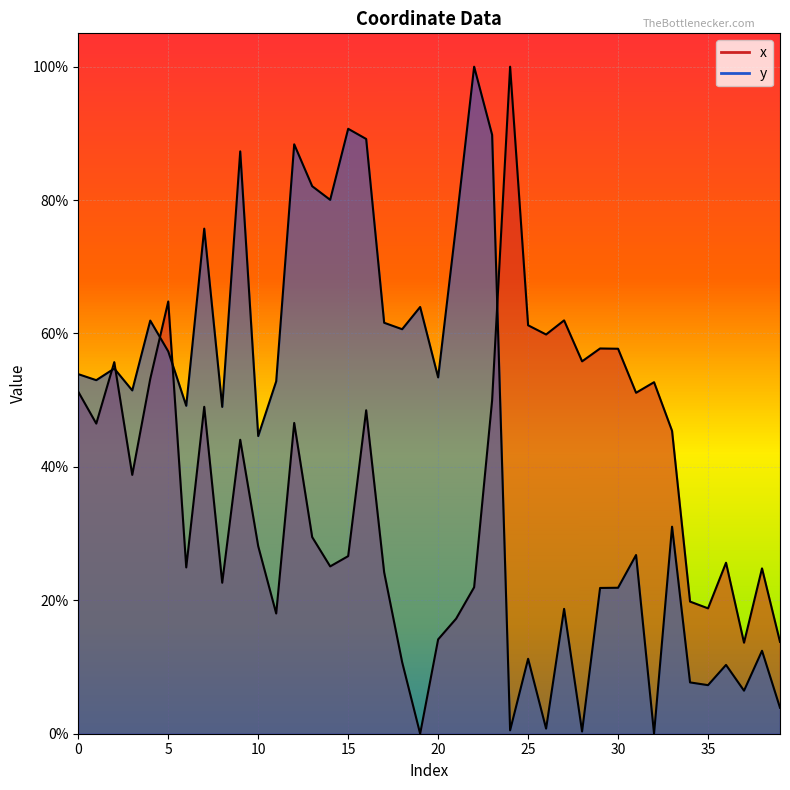

Is the value of y at 36 greater than the value of x at 4?

No